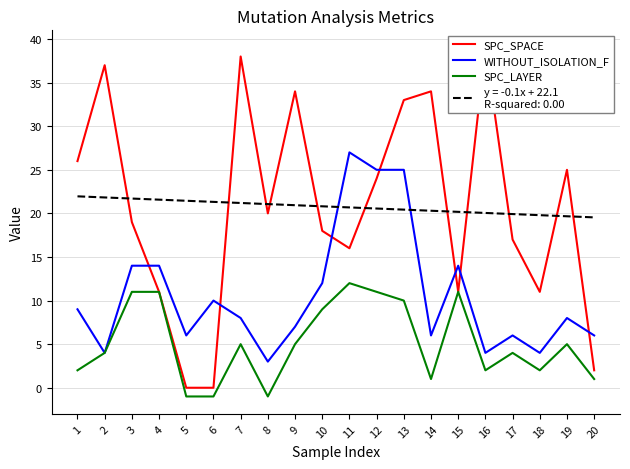

True or false: WITHOUT_ISOLATION_F has more than 1 points higher than both neighbors.

True